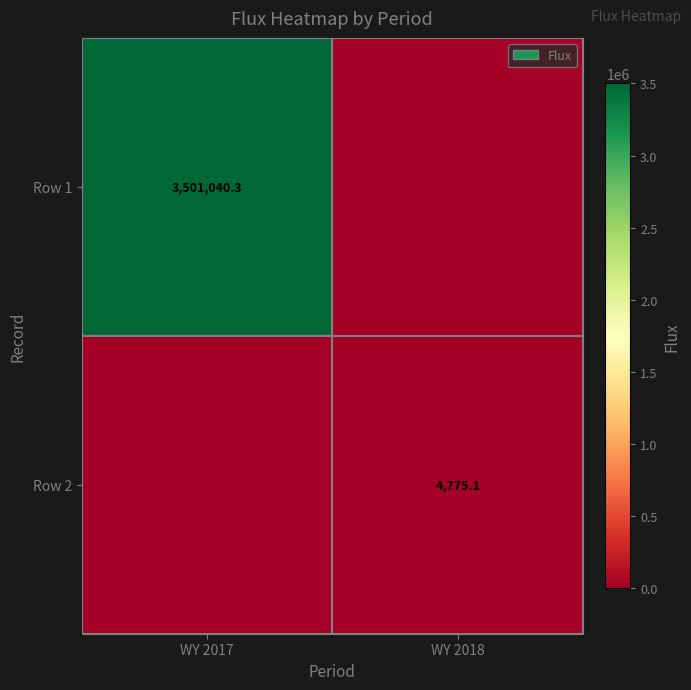

True or false: Row 2 has a value of 4775.1 at WY 2018.

True